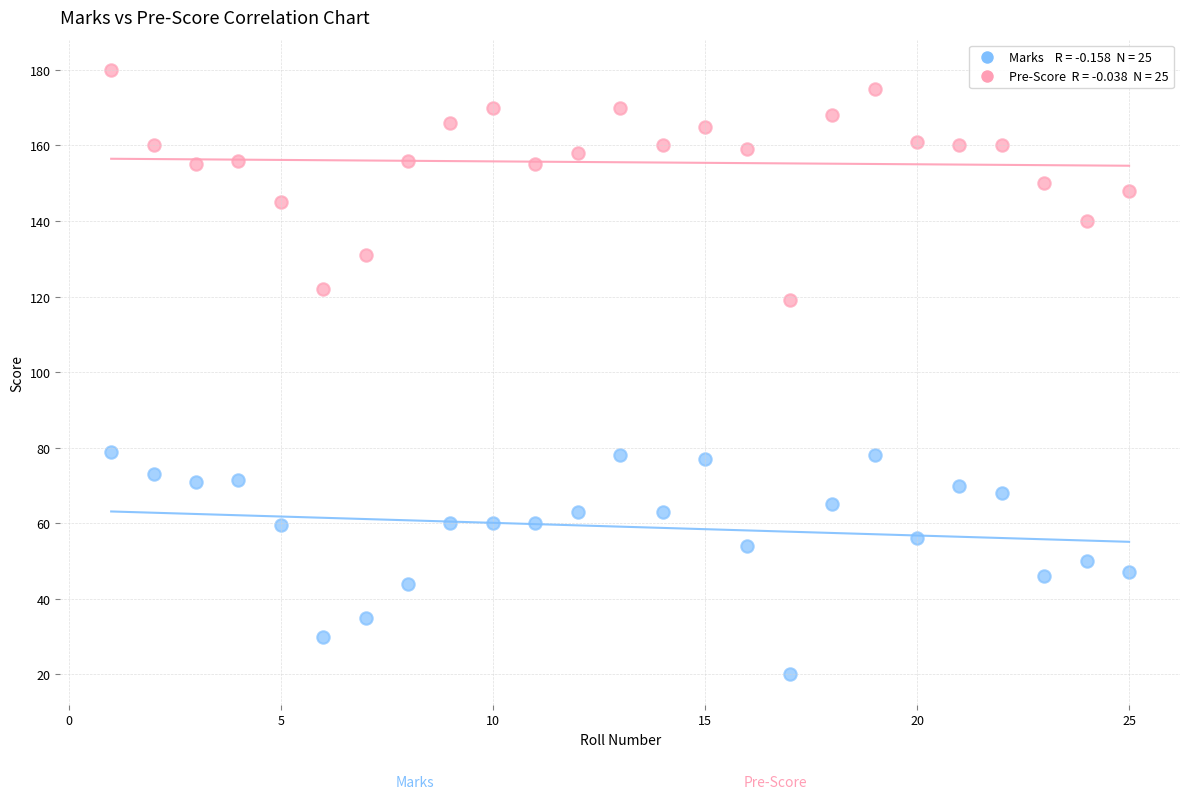

Across all data points, what is the range of X values (max minus min)?

24.0